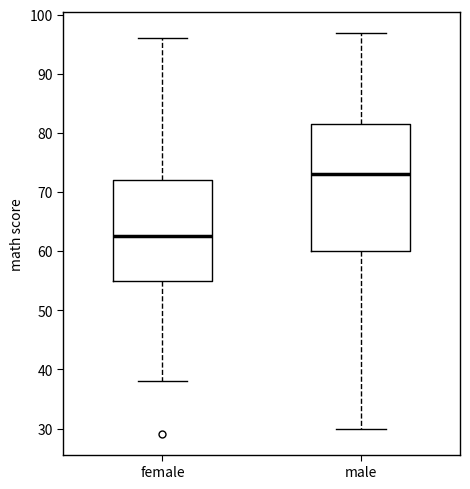

Reading left to right, transcribe this box plot: for each box, give where its median line is, the range the box spans, and where its two whiskers end, as read against the y-axis. The values are not printed on the chart, so give them approximately, as read against the axis.

female: median 63, box 55 to 72, whiskers 38 to 96
male: median 73, box 60 to 82, whiskers 30 to 97